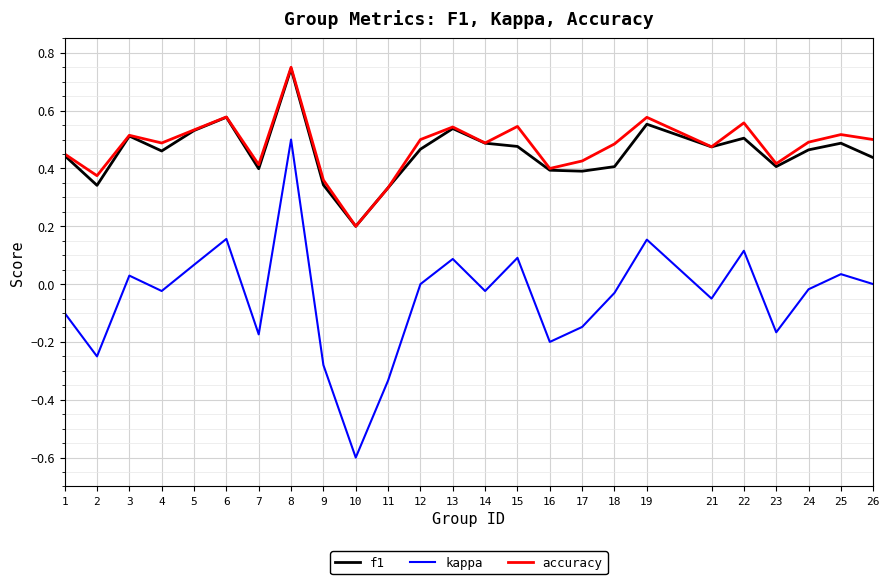

Is the value of kappa at 2 greater than the value of accuracy at 24?

No